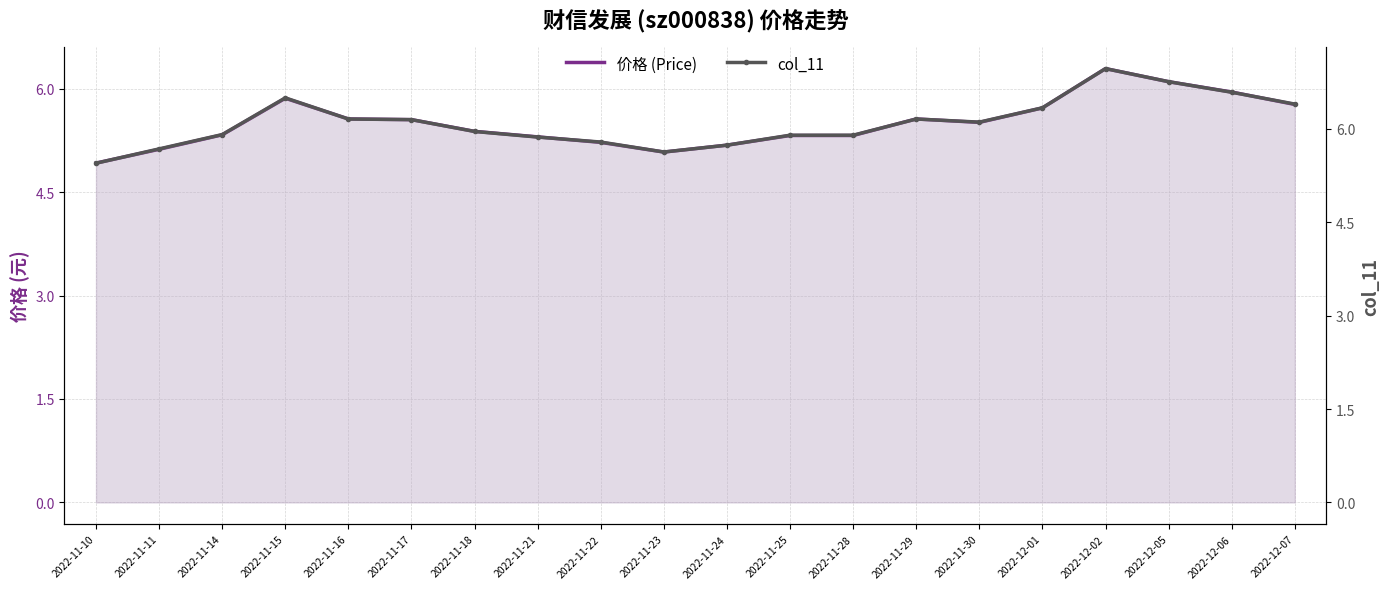

What is the label of the 18th point from the right?

2022-11-14